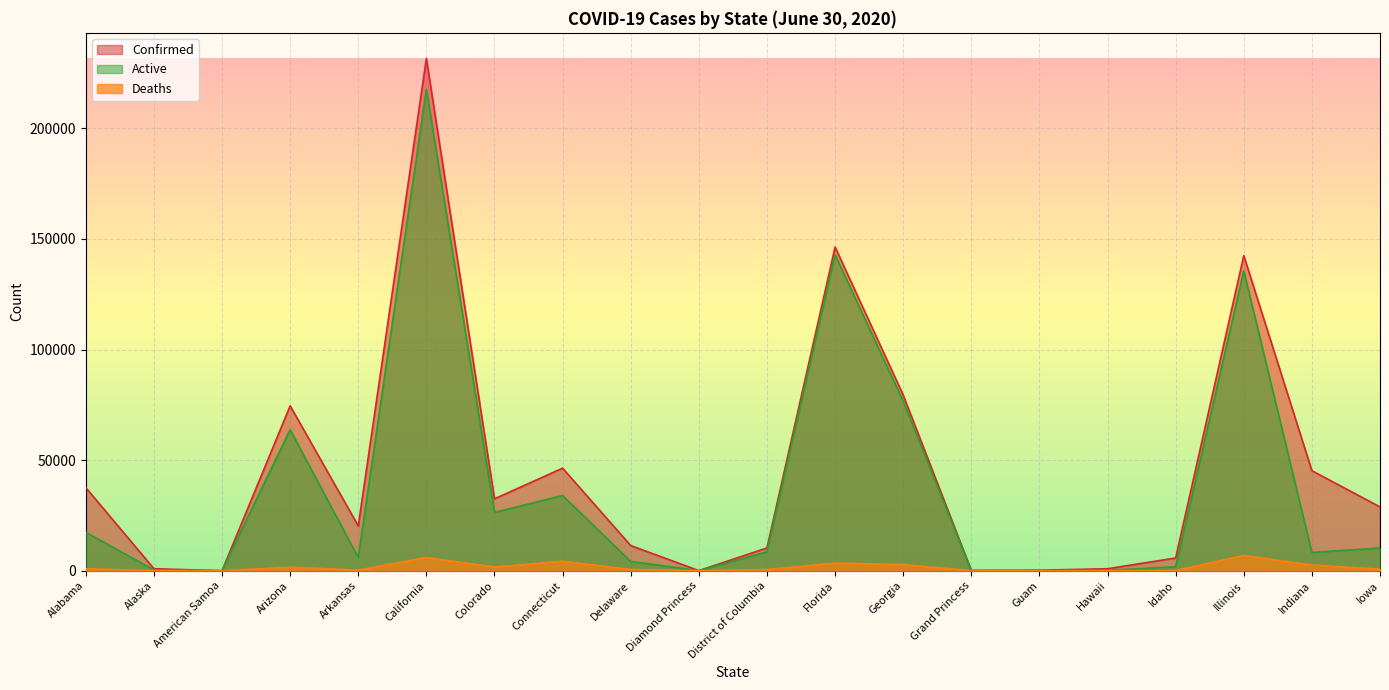

The value of Deaths at Delaware is 565. True or false?

True